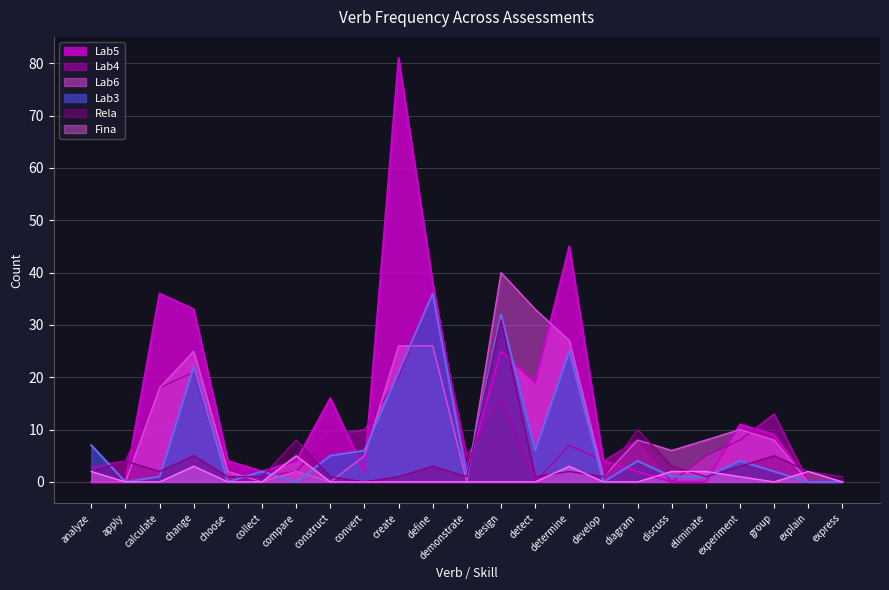

What position from the left is group?

21